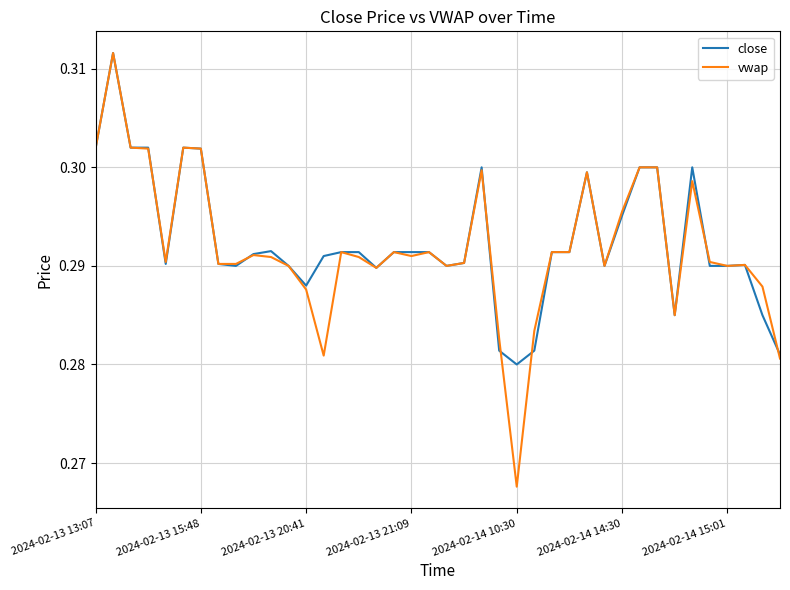

Which series has the largest range (max minus min)?

vwap